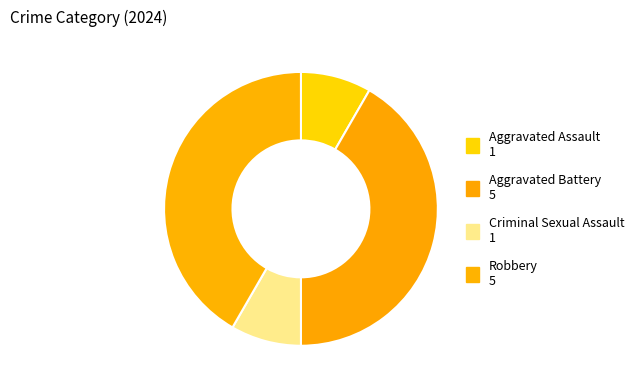

Approximately how many times larger is the value at Robbery compared to Aggravated Battery?

1.0